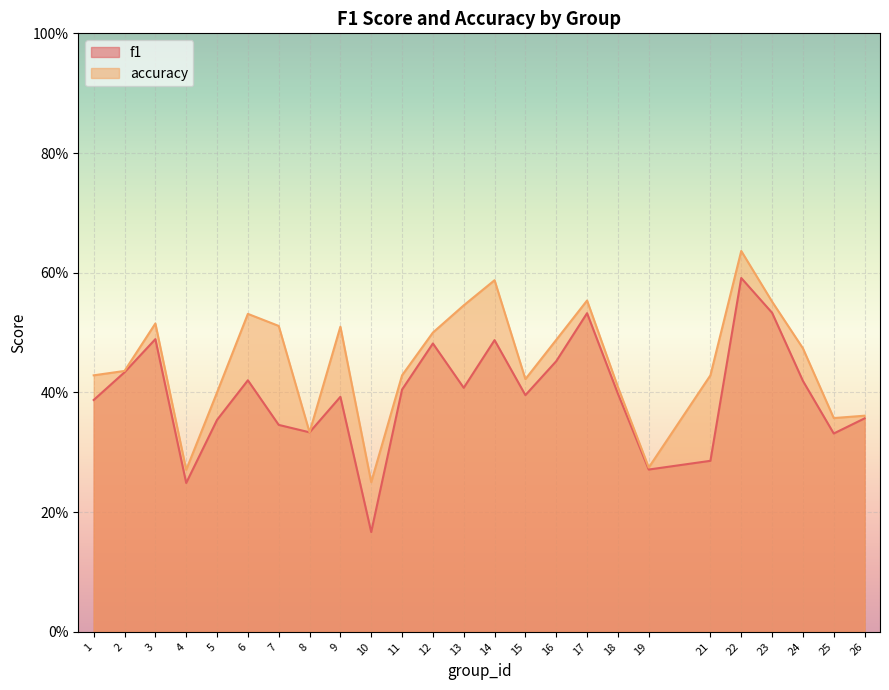

Reading right to left, what are all the values shown in this chart?

f1: 0.4	0.3	0.4	0.5	0.6	0.3	0.3	0.4	0.5	0.5	0.4	0.5	0.4	0.5	0.4	0.2	0.4	0.3	0.3	0.4	0.4	0.2	0.5	0.4	0.4
accuracy: 0.4	0.4	0.5	0.6	0.6	0.4	0.3	0.4	0.6	0.5	0.4	0.6	0.5	0.5	0.4	0.2	0.5	0.3	0.5	0.5	0.4	0.3	0.5	0.4	0.4